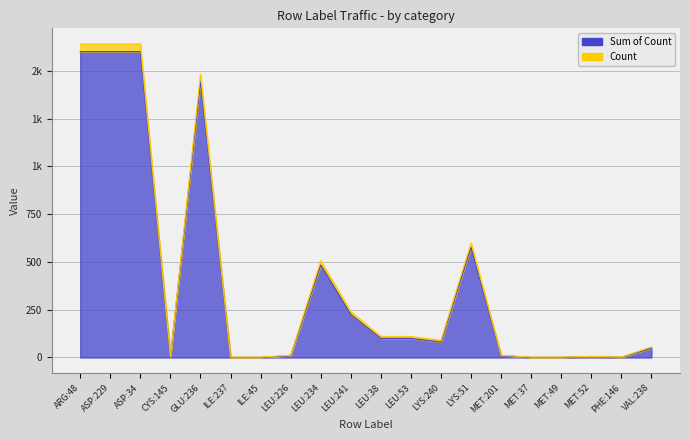

How many interior local valleys (lower than both neighbors) does the data have?

3